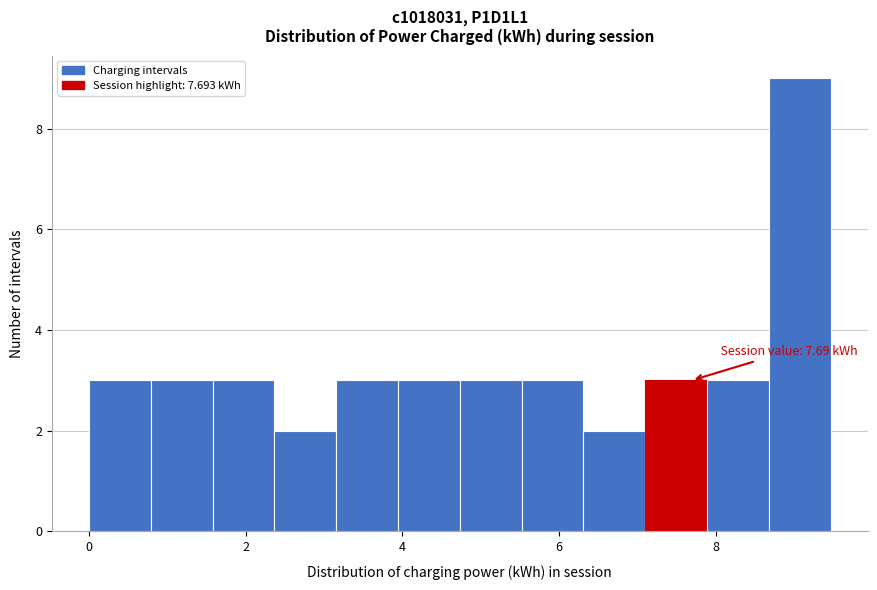

Around what value on the x-axis is the tallest bar? Give the approximate position of its centre, as read against the axis.

9.0